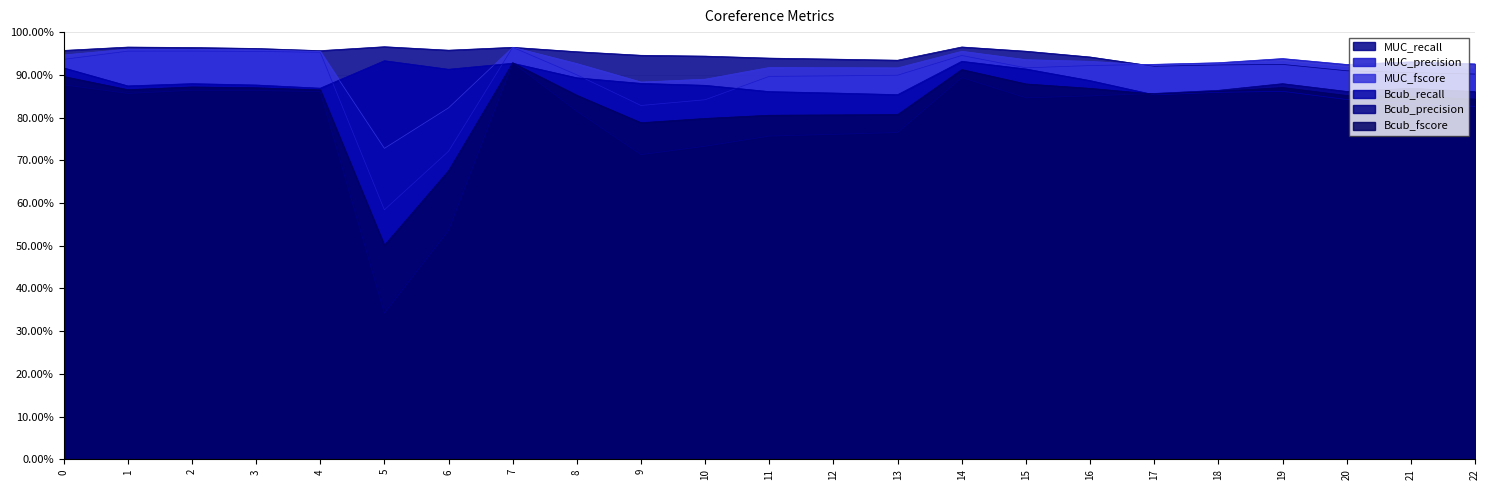

What are all the series names shown in the legend?

MUC_recall, MUC_precision, MUC_fscore, Bcub_recall, Bcub_precision, Bcub_fscore